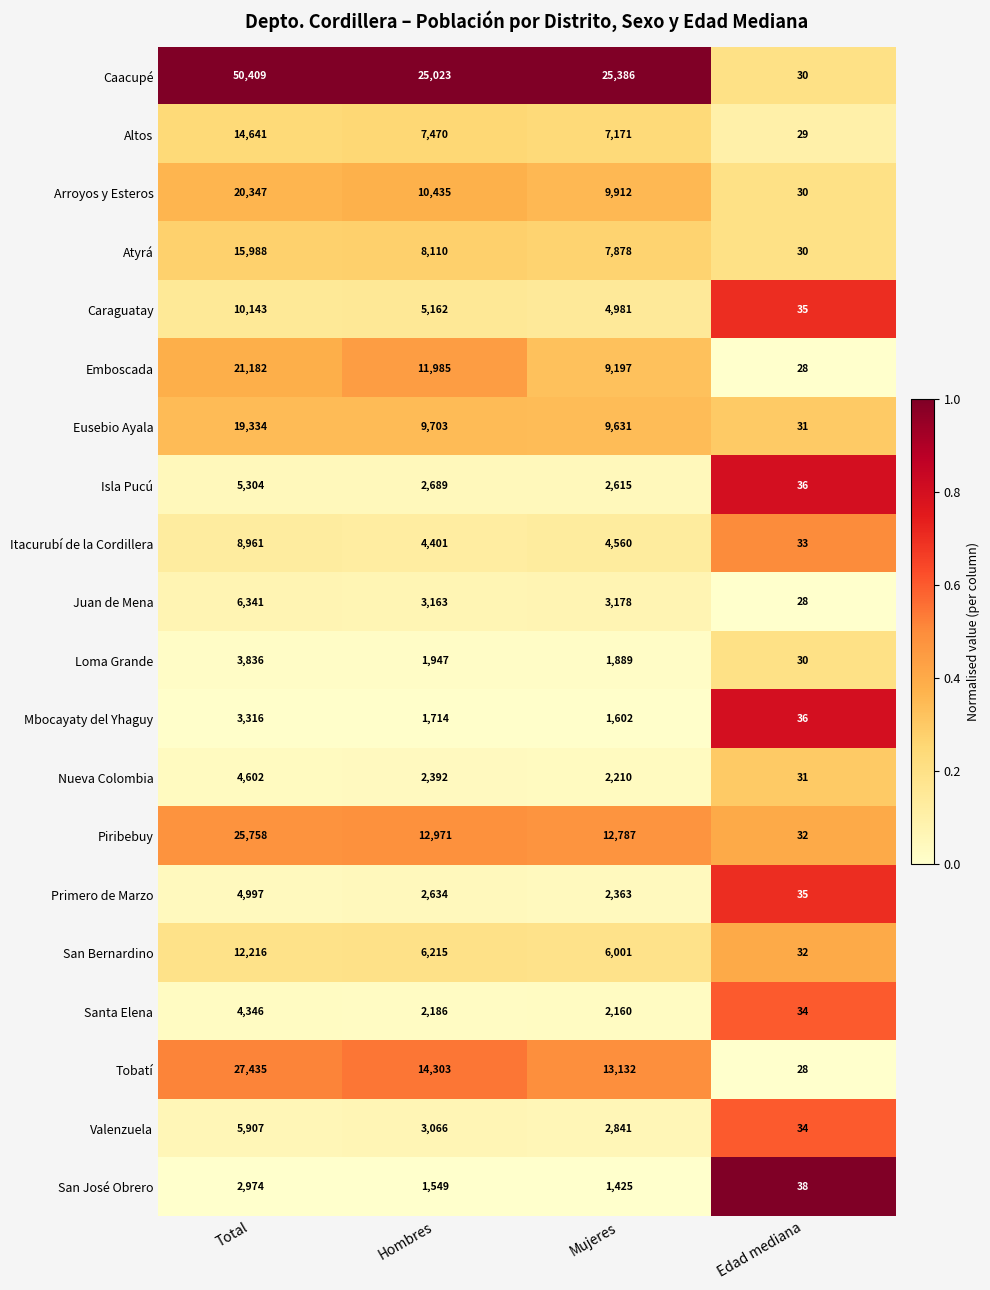

The value of Caacupé at Hombres is 25023. True or false?

True